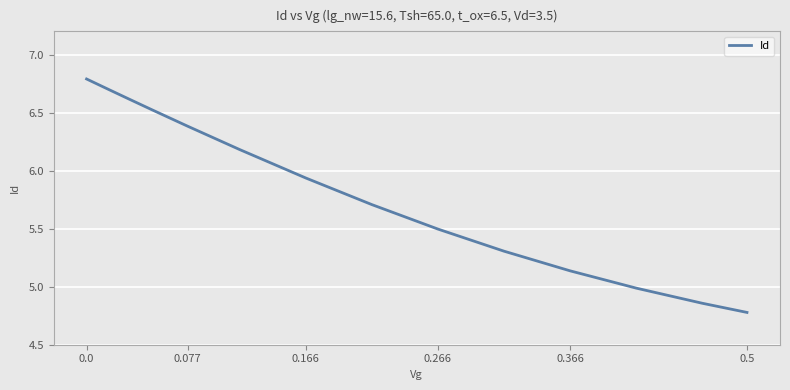

How many lines are shown in the chart?

1